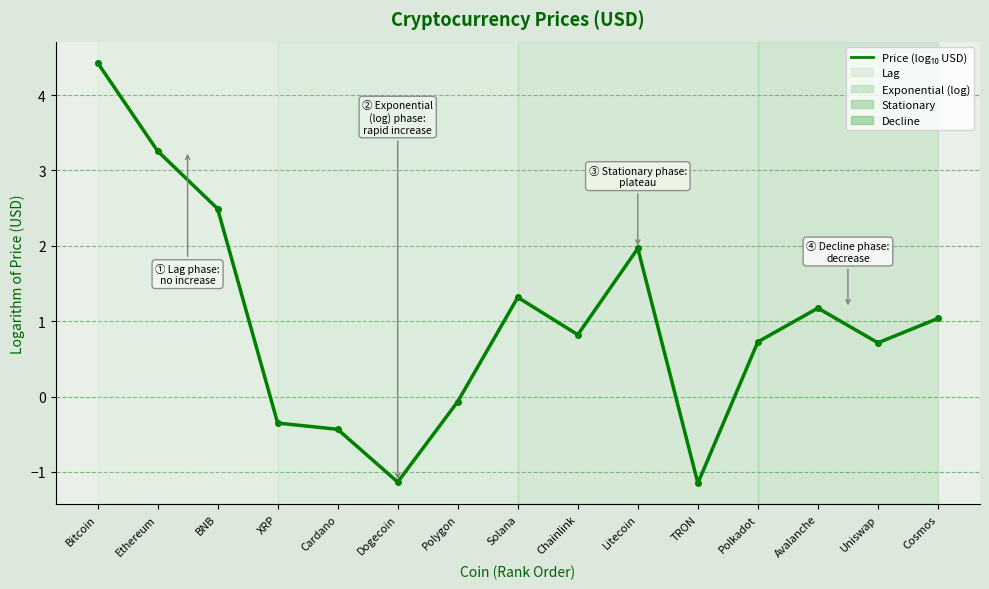

Reading left to right, transcribe all the data shown in this chart.

Bitcoin=4.4	Ethereum=3.3	BNB=2.5	XRP=-0.4	Cardano=-0.4	Dogecoin=-1.1	Polygon=-0.1	Solana=1.3	Chainlink=0.8	Litecoin=2.0	TRON=-1.1	Polkadot=0.7	Avalanche=1.2	Uniswap=0.7	Cosmos=1.0